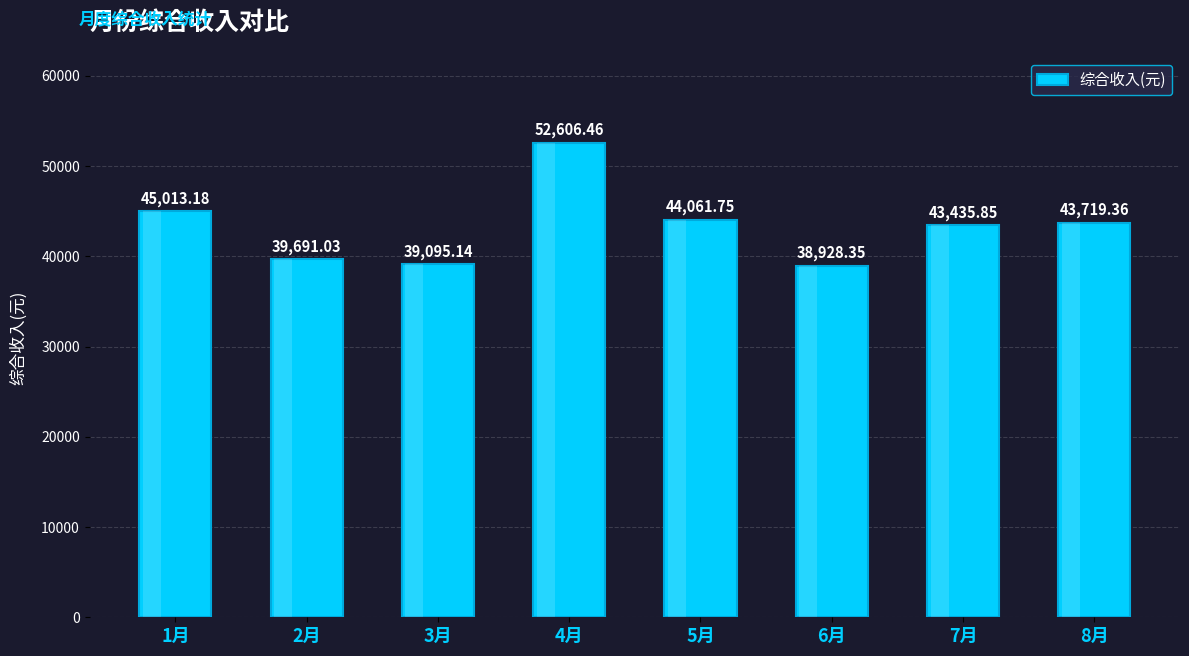

What is the change in value from 3月 to 4月?

+13511.3